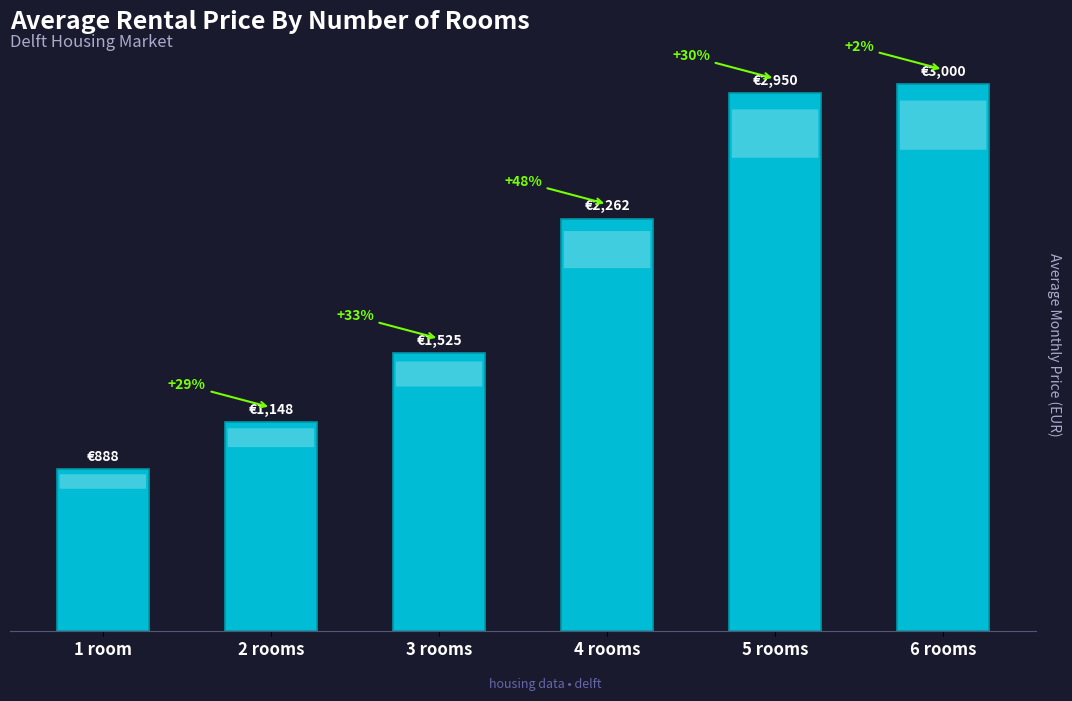

Does the chart contain any negative values?

No